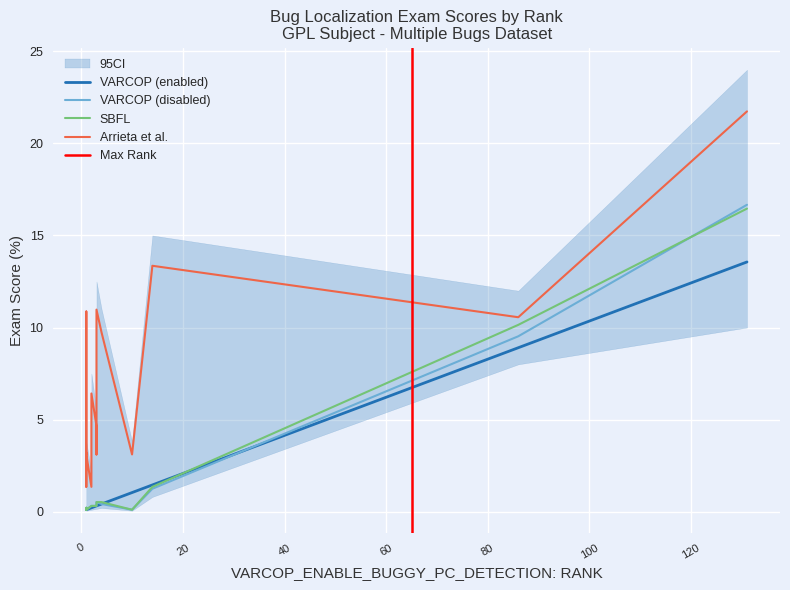

True or false: VARCOP_DISABLE_BUGGY_PC_DETECTION:EXAM and SBFL:EXAM cross at least once.

False